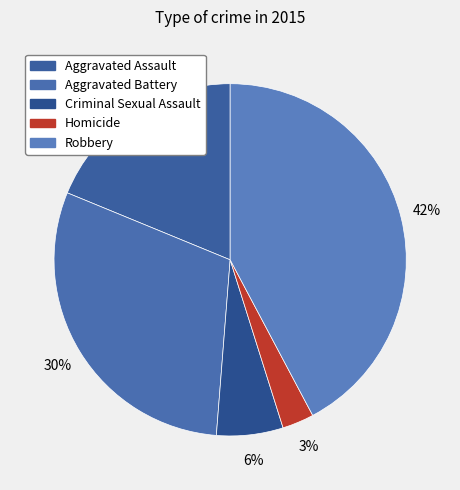

Rank the categories by value from highest to lowest.

Robbery, Aggravated Battery, Aggravated Assault, Criminal Sexual Assault, Homicide